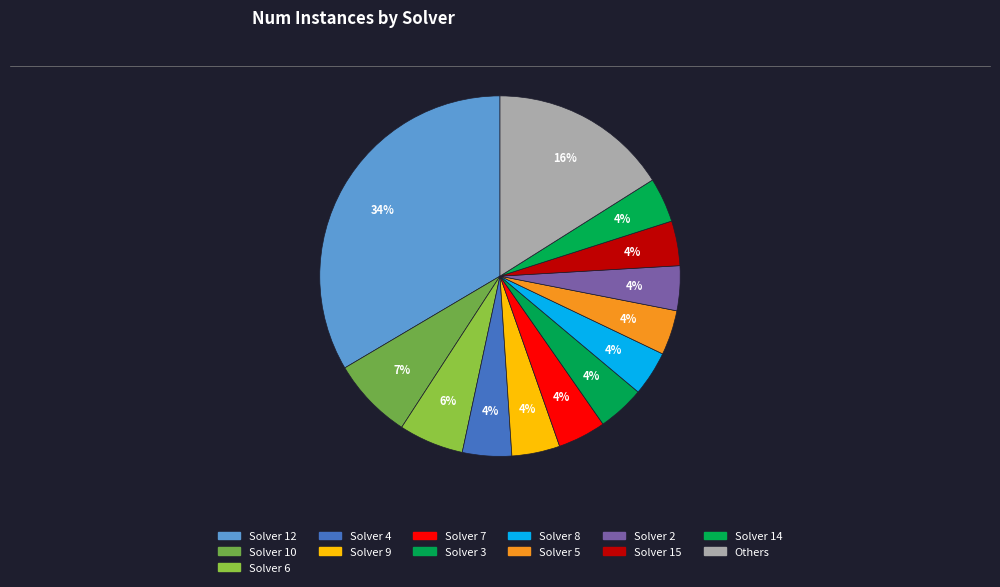

Which category has the biggest portion of the pie?

Solver 12